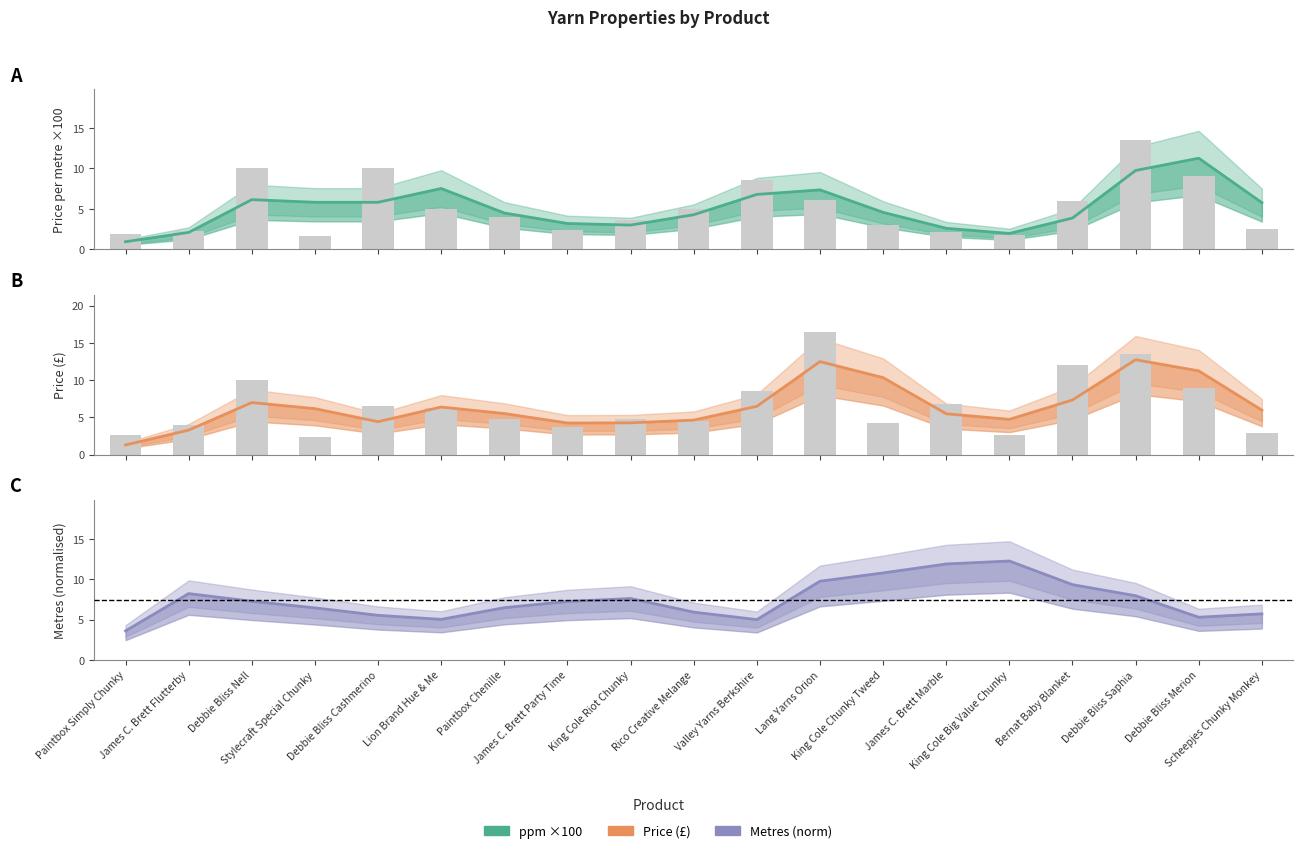

The Price (£) series shows 3.3 at Lang Yarns Orion. True or false?

False